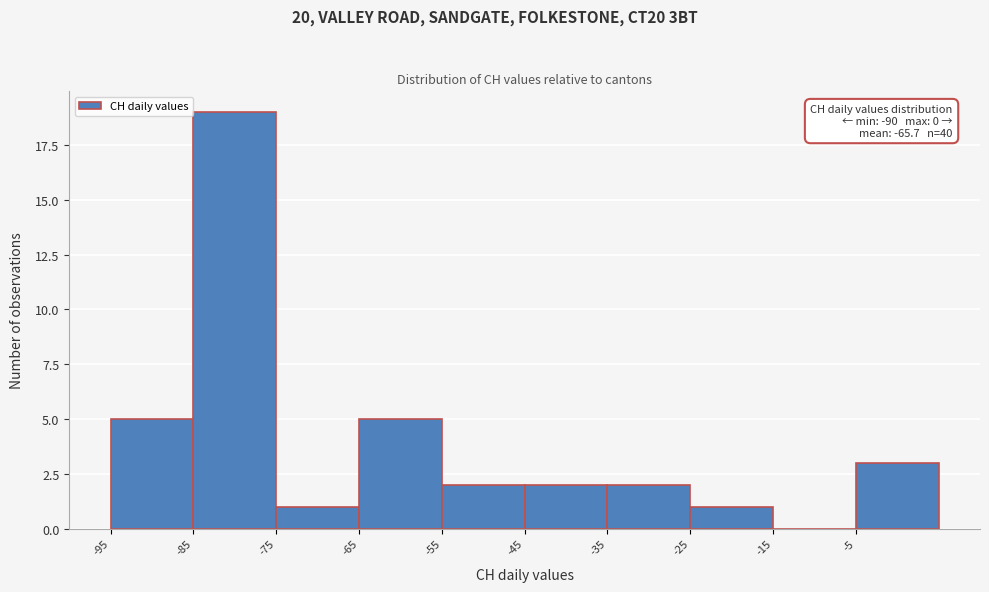

Over which range of the x-axis is the bar tallest?

-85 to -75